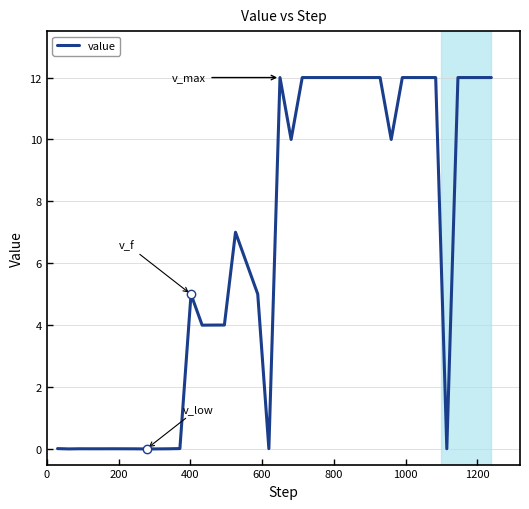

What is the maximum value shown in the chart?

12.0